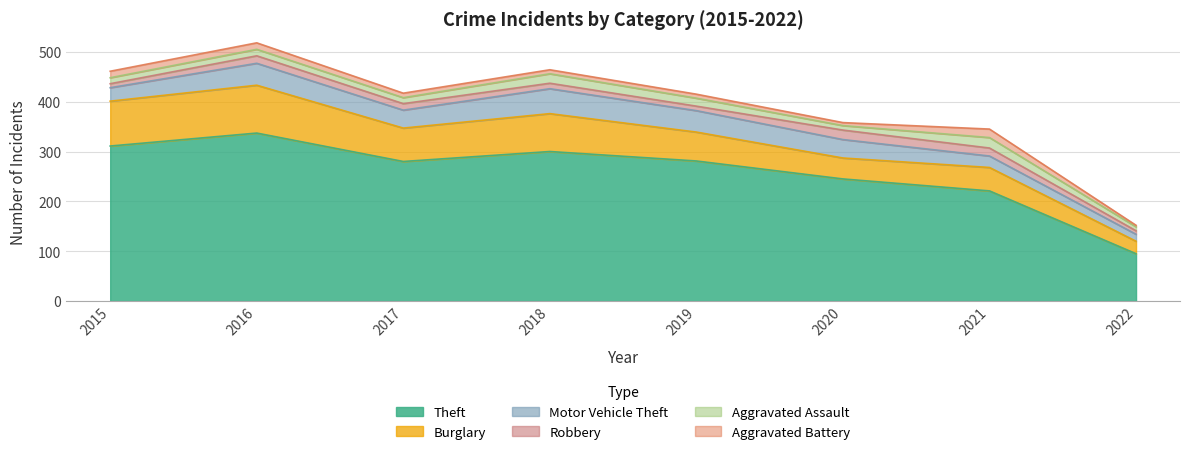

What is the difference between the second highest and second lowest values in the Burglary series?

48